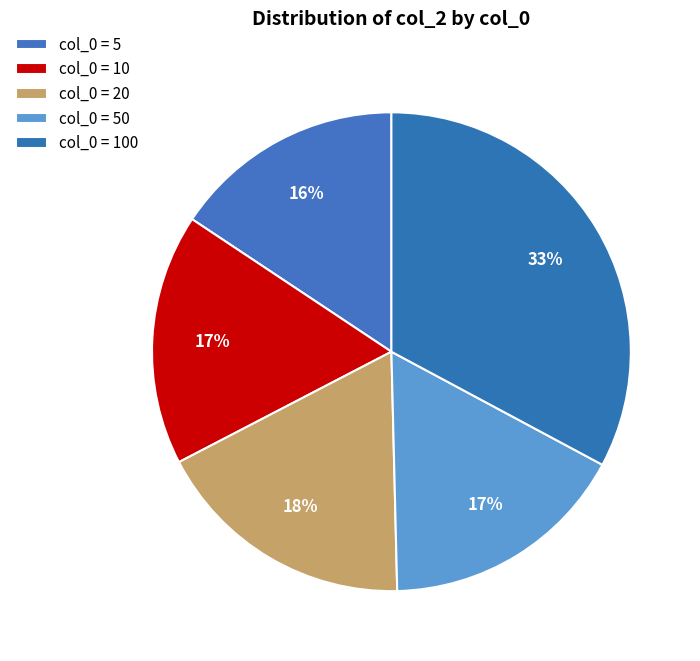

Is there any slice that represents more than half of the pie?

No